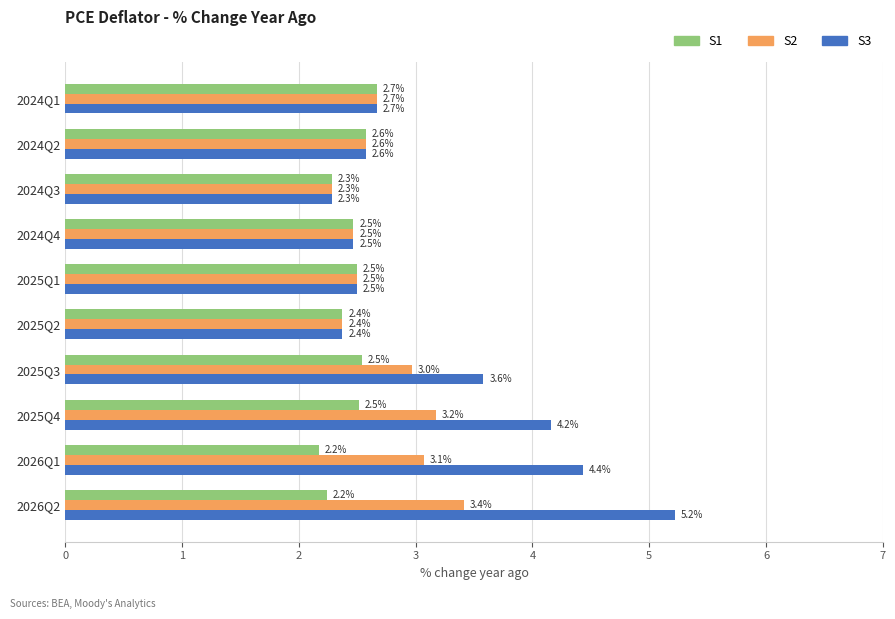

What is the maximum value shown in the chart?

5.2